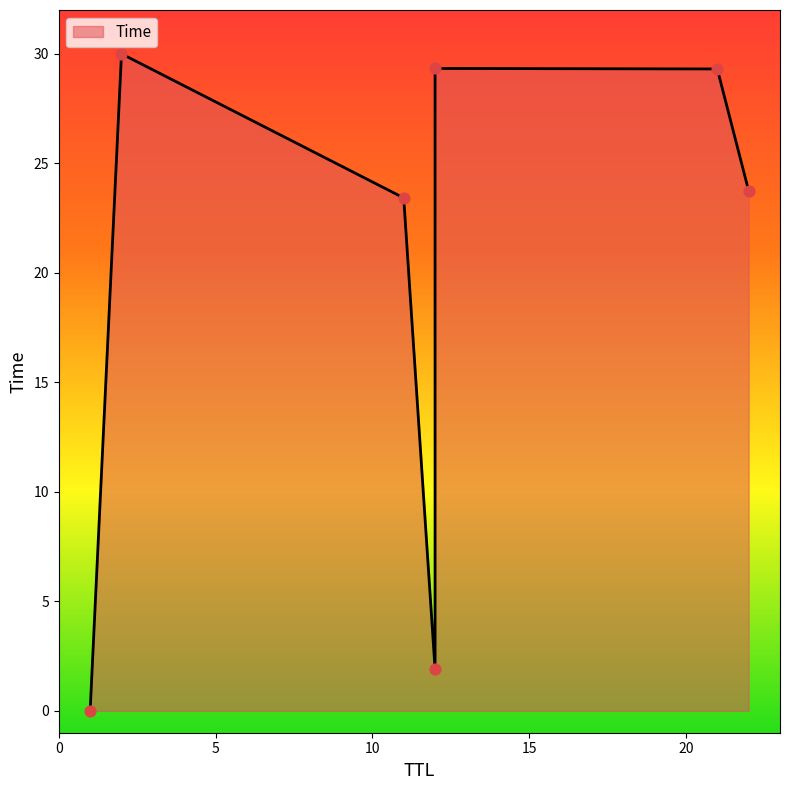

What is the change in value from 1 to 21?

+29.3